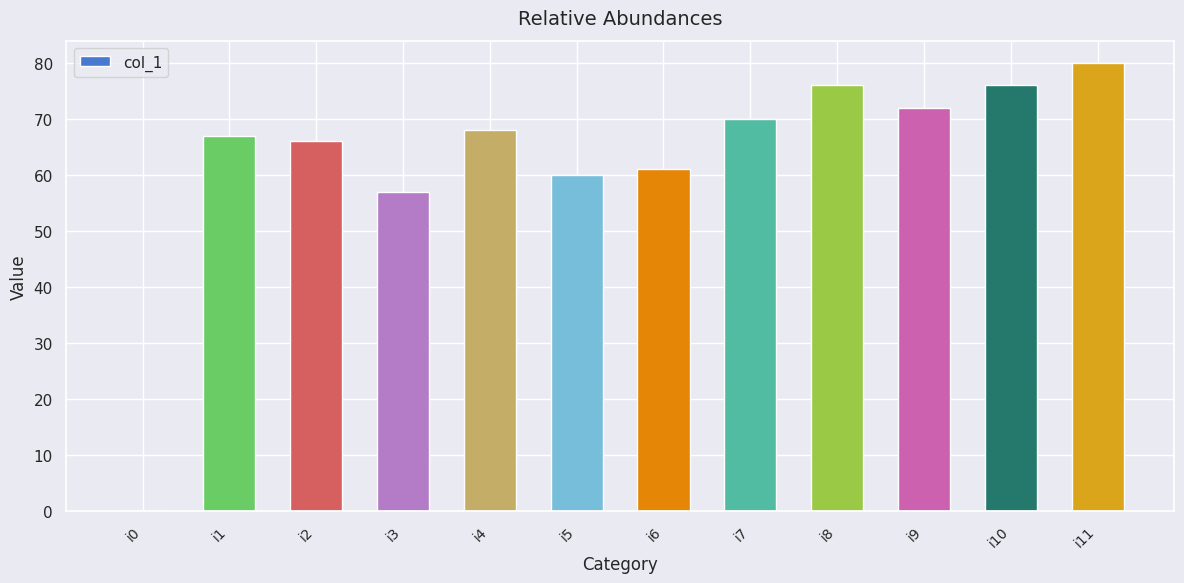

The chart shows a value of 76 at i10. True or false?

True